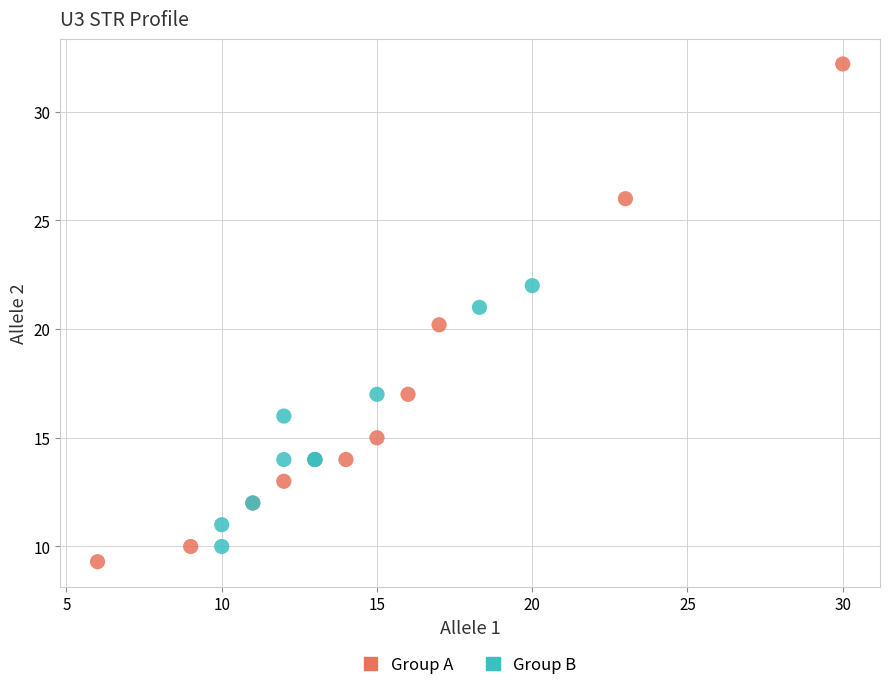

What are all the series names shown in the legend?

Group A, Group B